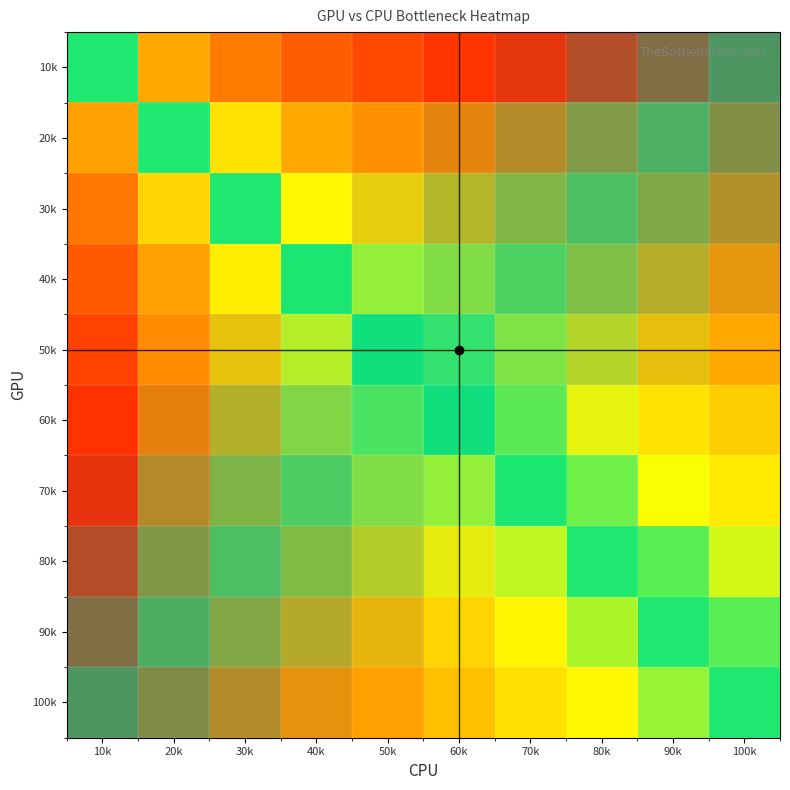

Rank the series by their maximum value, from lowest to highest.

100k, 90k, 80k, 70k, 60k, 50k, 40k, 30k, 20k, 10k